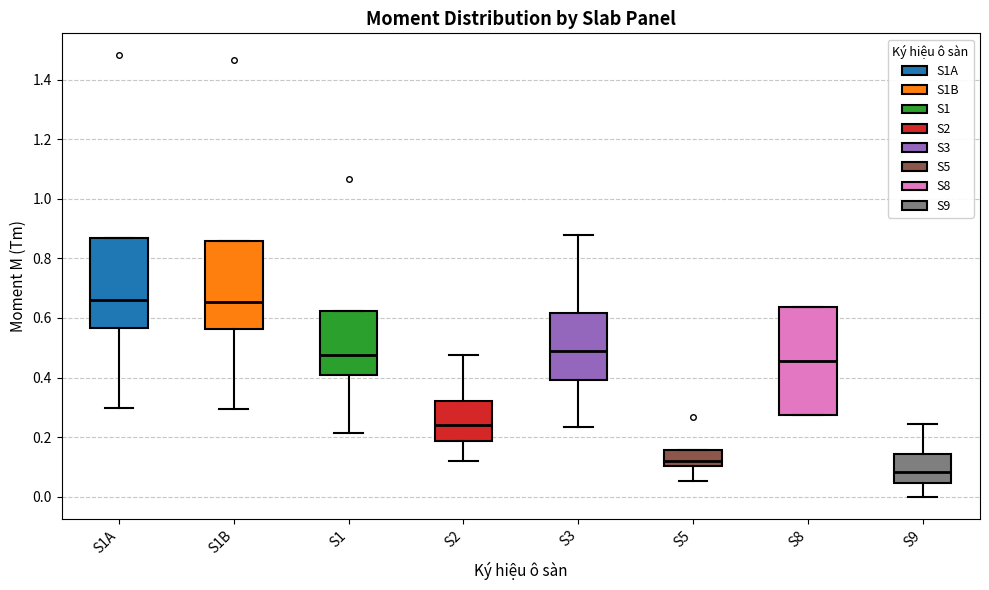

Reading left to right, read every box against the y-axis: the position of its median line, the range the box covers, and the ends of its whiskers. The values are not printed on the chart, so give them approximately, as read against the axis.

S1A: median 0.66, box 0.56 to 0.86, whiskers 0.30 to 0.86
S1B: median 0.66, box 0.56 to 0.86, whiskers 0.30 to 0.86
S1: median 0.48, box 0.40 to 0.62, whiskers 0.22 to 0.62
S2: median 0.24, box 0.18 to 0.32, whiskers 0.12 to 0.48
S3: median 0.48, box 0.40 to 0.62, whiskers 0.24 to 0.88
S5: median 0.12, box 0.10 to 0.16, whiskers 0.06 to 0.16
S8: median 0.46, box 0.28 to 0.64, whiskers 0.28 to 0.64
S9: median 0.08, box 0.04 to 0.14, whiskers 0.00 to 0.24